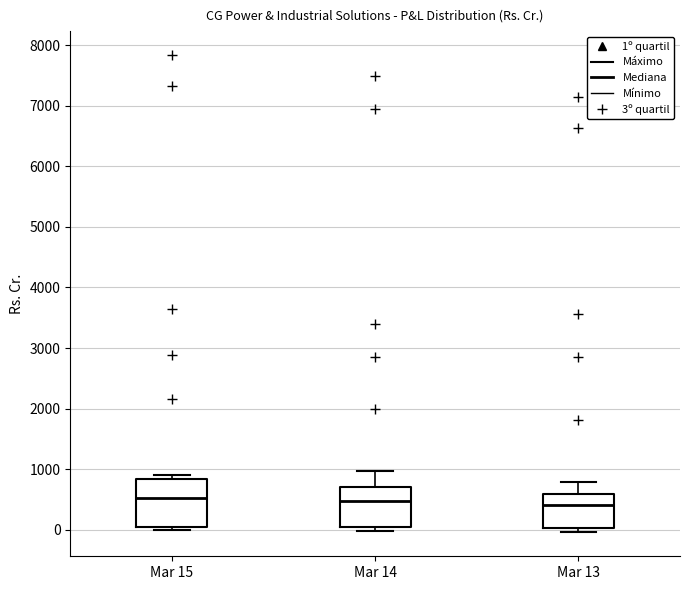

Where is the lower edge of the box for Mar 14 on the y-axis? The values are not printed on the chart, so give them approximately, as read against the axis.

0